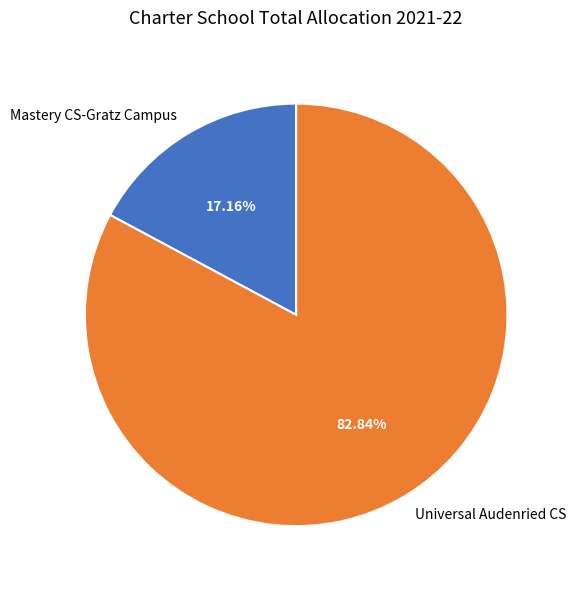

Rank the categories by value from lowest to highest.

Mastery CS-Gratz Campus, Universal Audenried CS